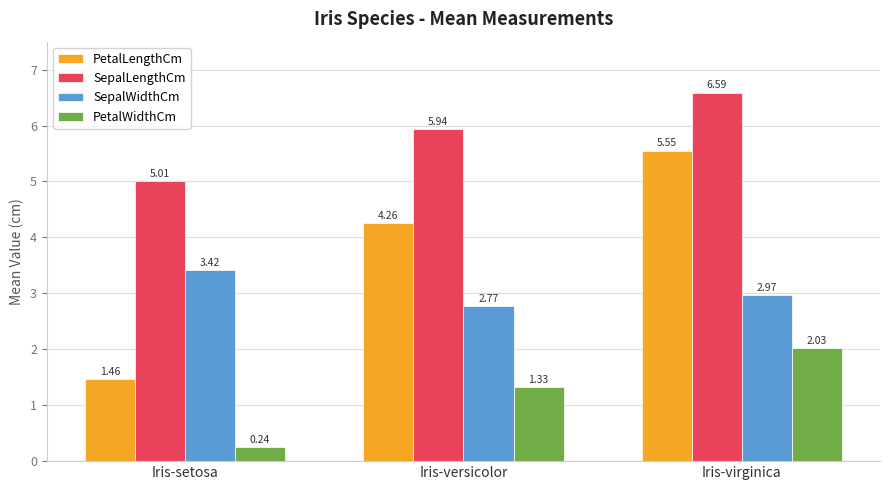

What position from the left is Iris-virginica?

3